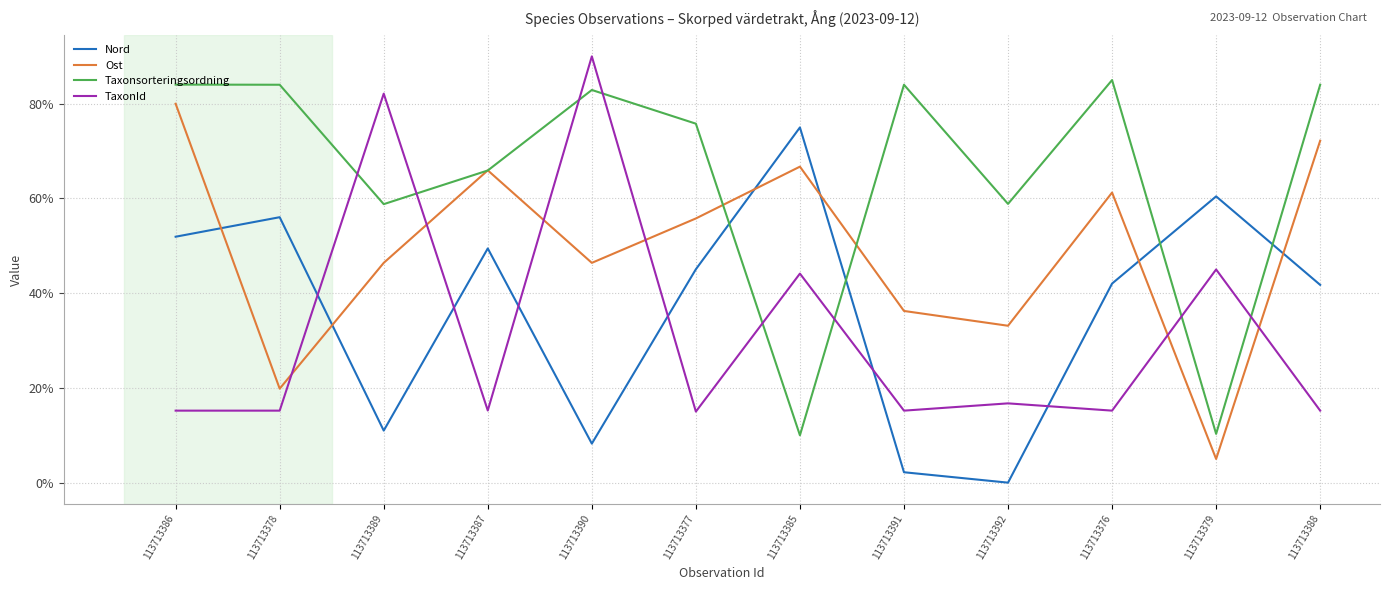

What is the spread (max minus min) of values at 113713387?

50.7